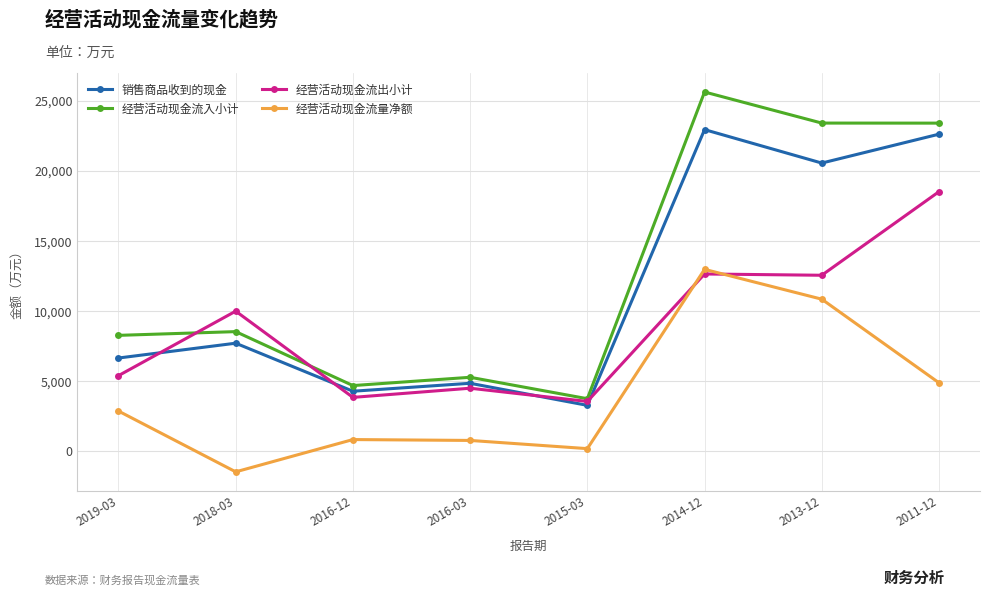

What is the approximate value of 经营活动现金流出小计 at 2014-12, to the nearest 100?

12700